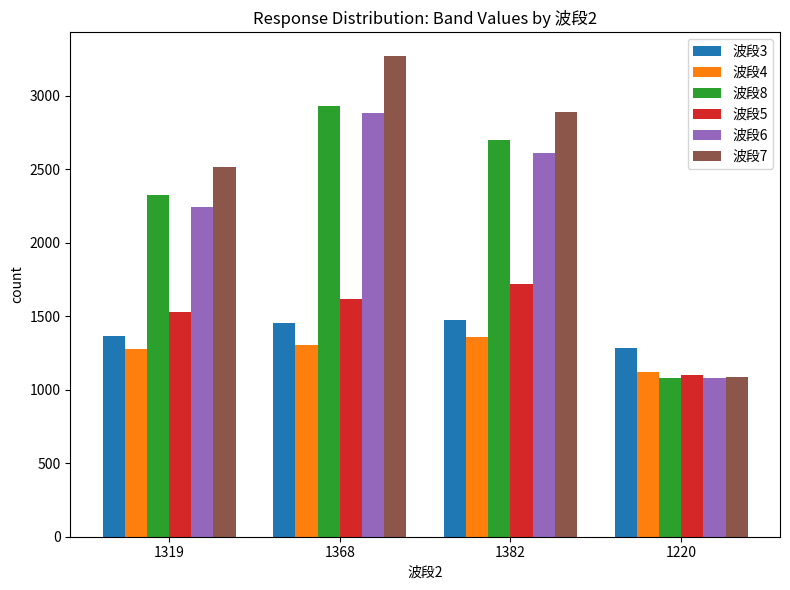

Are the bars horizontal?

No